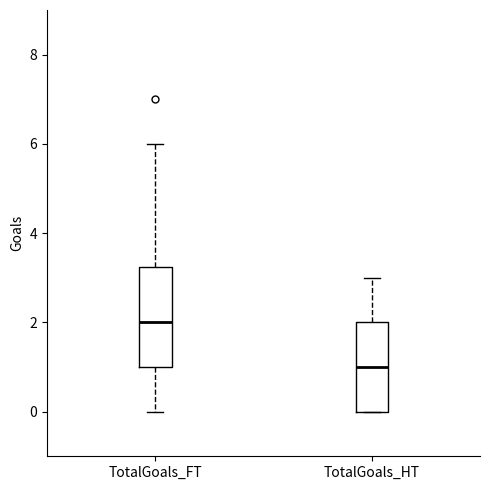

Which box's median line is the lowest?

TotalGoals_HT